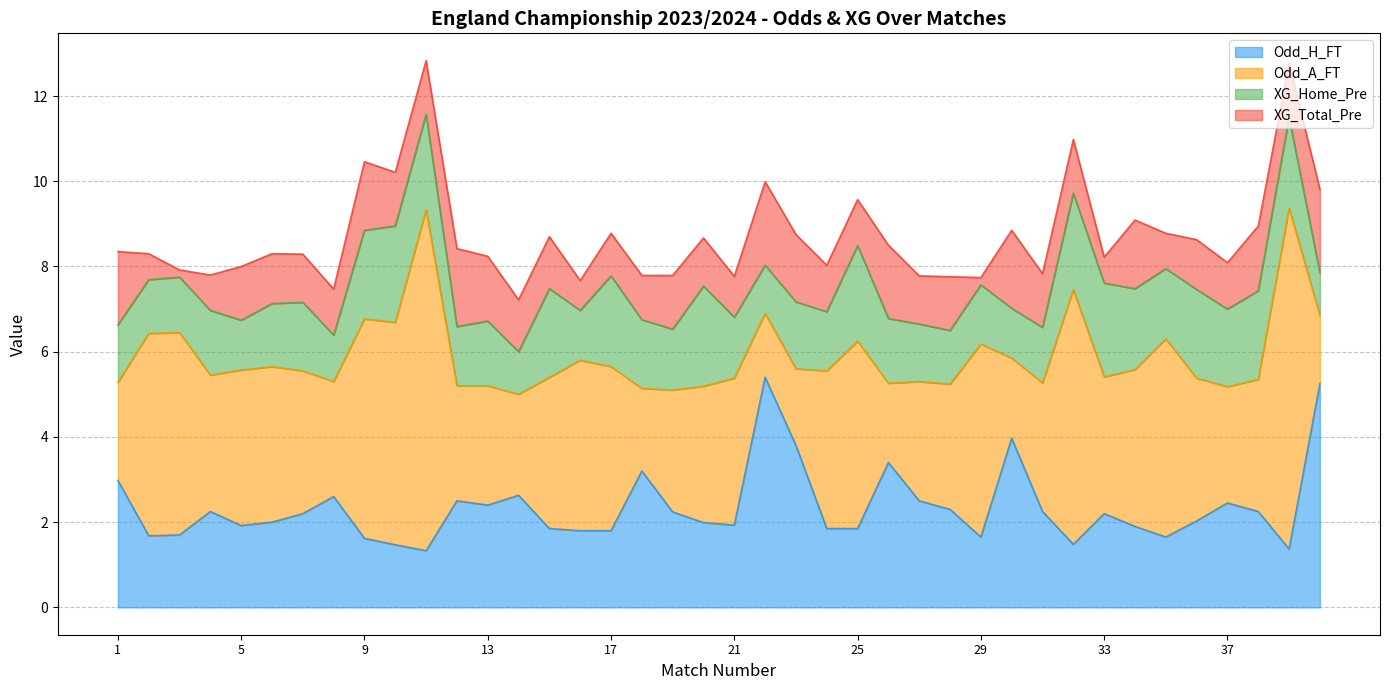

How many values in the Odd_H_FT series exceed 2?

21